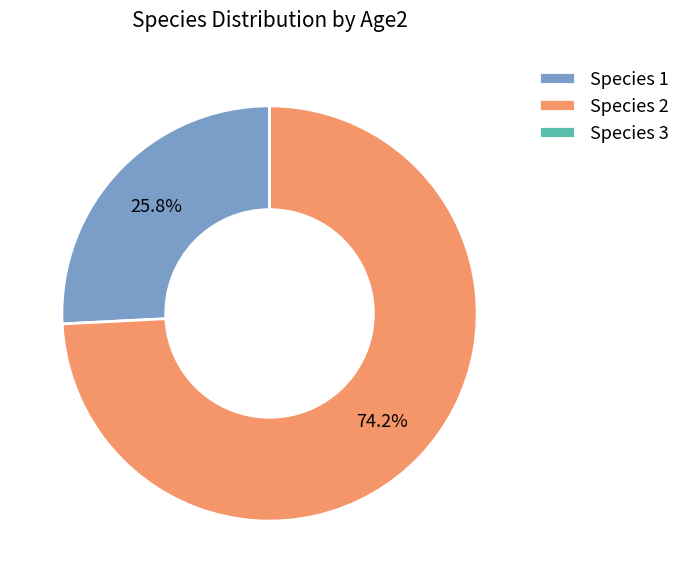

What is the largest slice in the pie chart?

Species 2